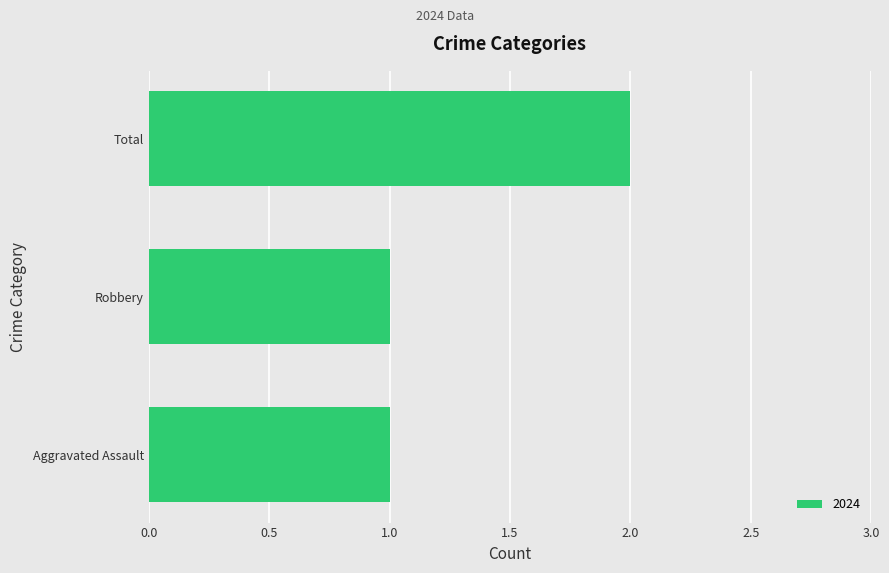

Reading bottom to top, list all the values displayed in this chart.

Aggravated Assault=1	Robbery=1	Total=2